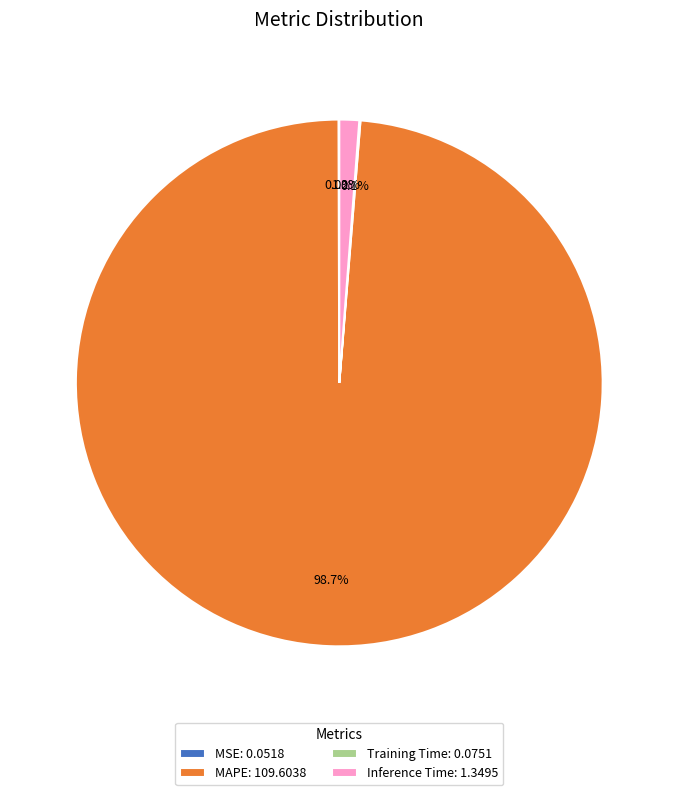

How much of the chart is everything except MAPE?

1.3%